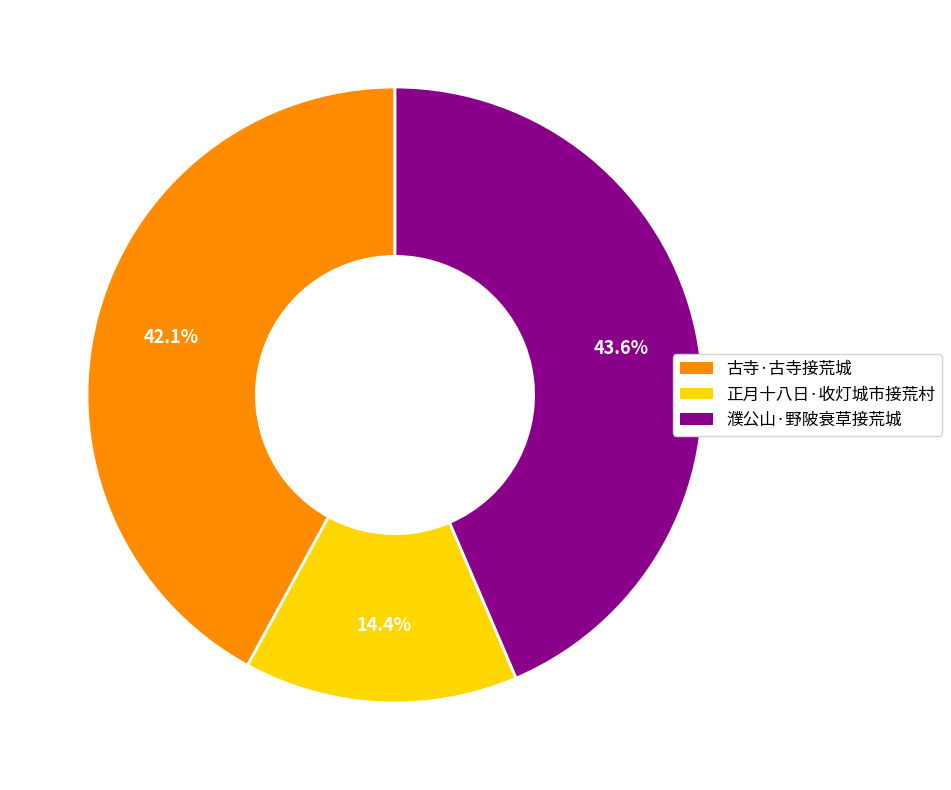

To the nearest percent, what percentage of the pie is 濮公山·野陂衰草接荒城?

44%